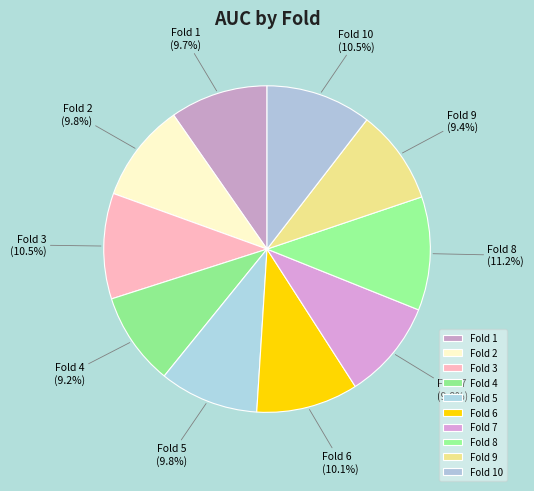

Is it true that Fold 4 is 3% of the pie?

False